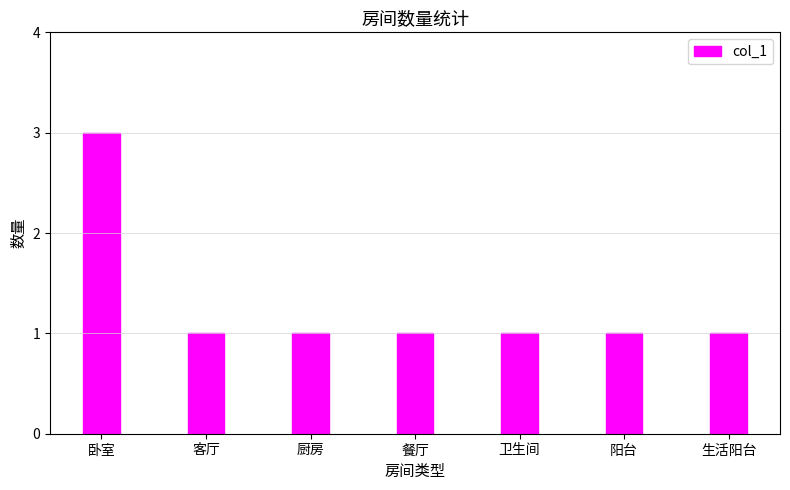

At which category does the chart reach its peak across all series?

卧室